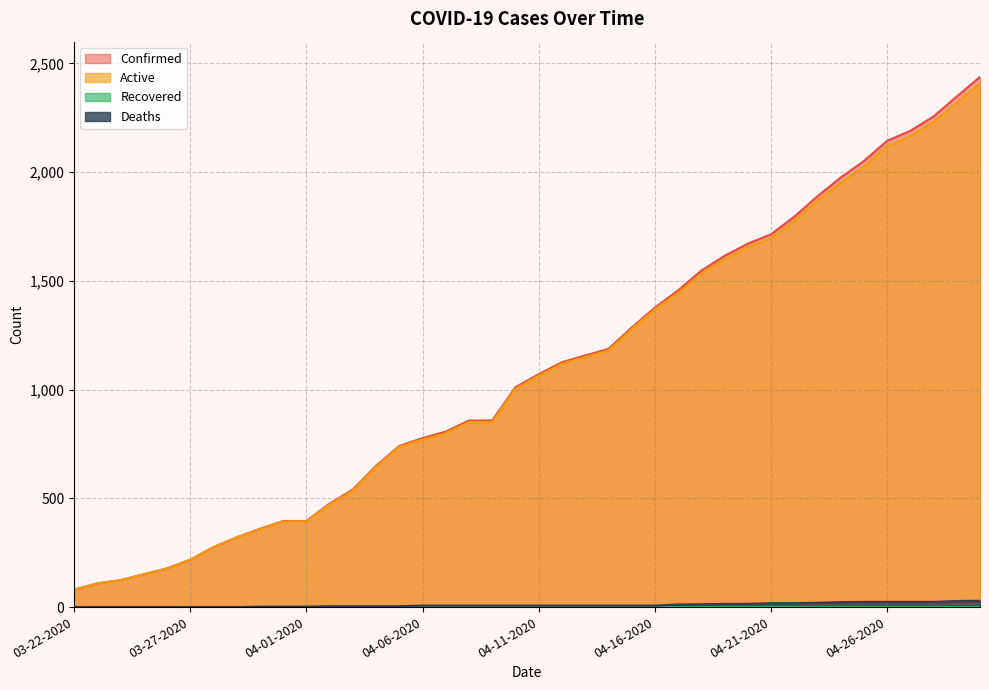

True or false: Active and Confirmed intersect in this chart.

False